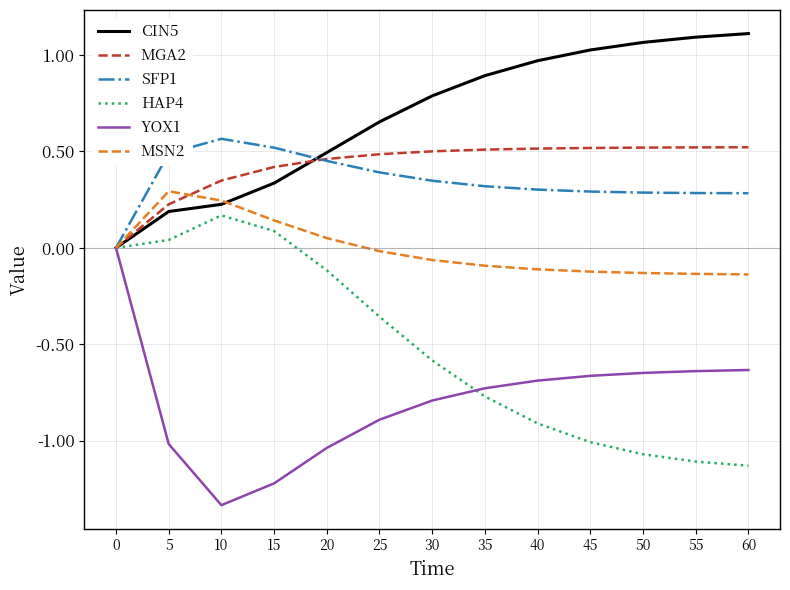

Which series has the largest total across all categories?

CIN5